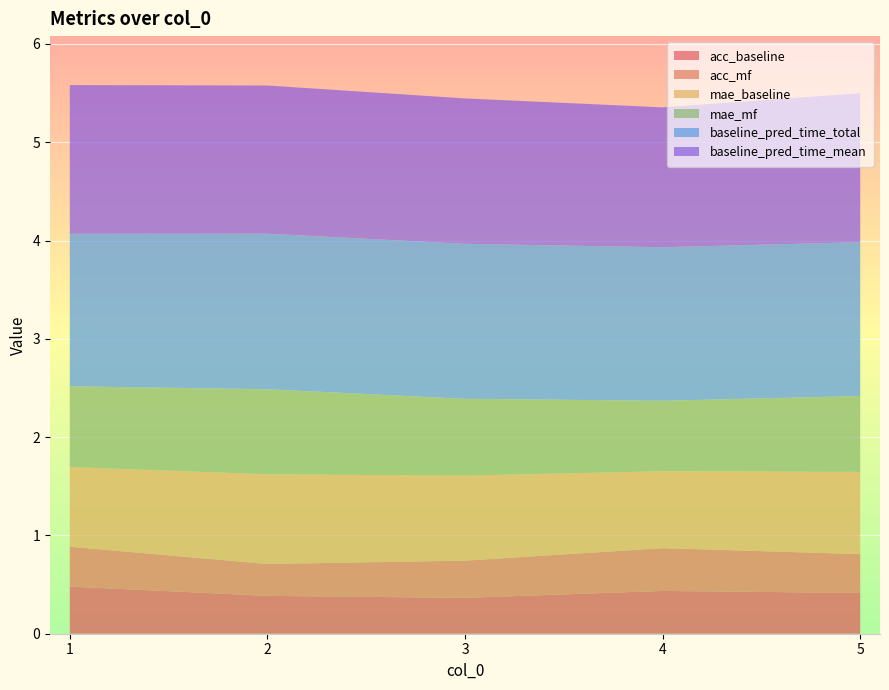

Reading left to right, what are all the values shown in this chart?

acc_baseline: 0.5	0.4	0.4	0.4	0.4
acc_mf: 0.4	0.3	0.4	0.4	0.4
mae_baseline: 0.8	0.9	0.9	0.8	0.8
mae_mf: 0.8	0.9	0.8	0.7	0.8
baseline_pred_time_total: 1.6	1.6	1.6	1.6	1.6
baseline_pred_time_mean: 1.5	1.5	1.5	1.4	1.5